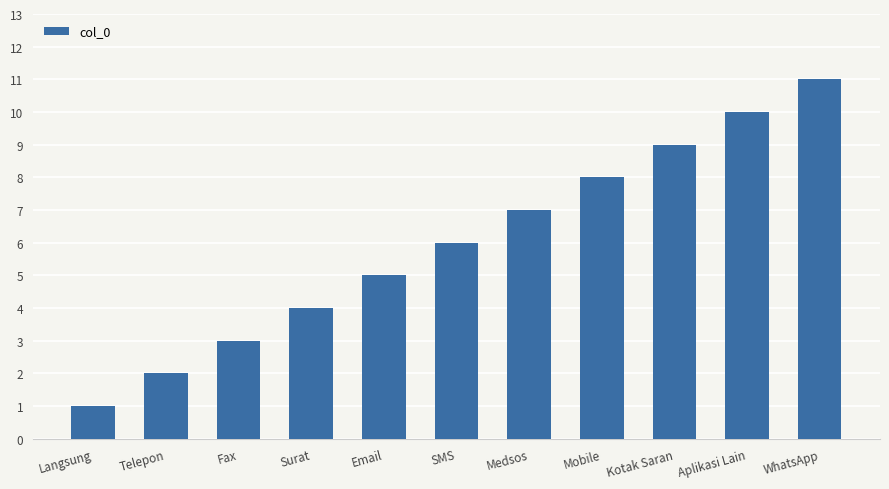

List the labels in order of value, largest first.

WhatsApp, Aplikasi Lain, Kotak Saran, Mobile, Medsos, SMS, Email, Surat, Fax, Telepon, Langsung